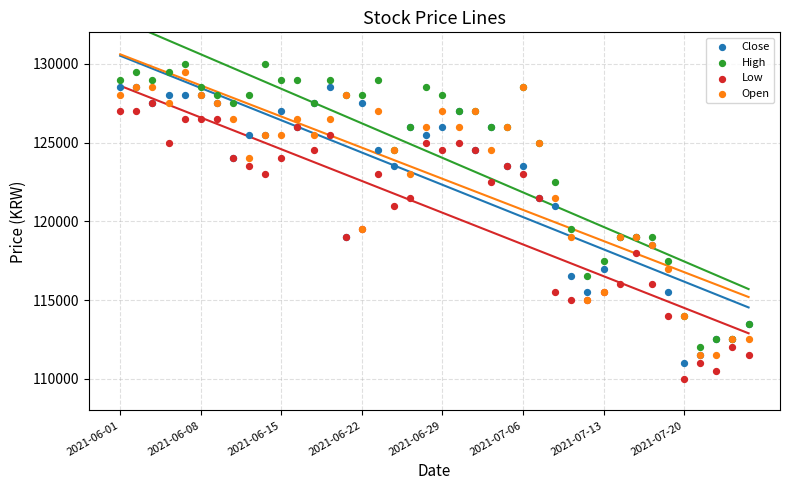

What are all the series names shown in the legend?

Close, High, Low, Open